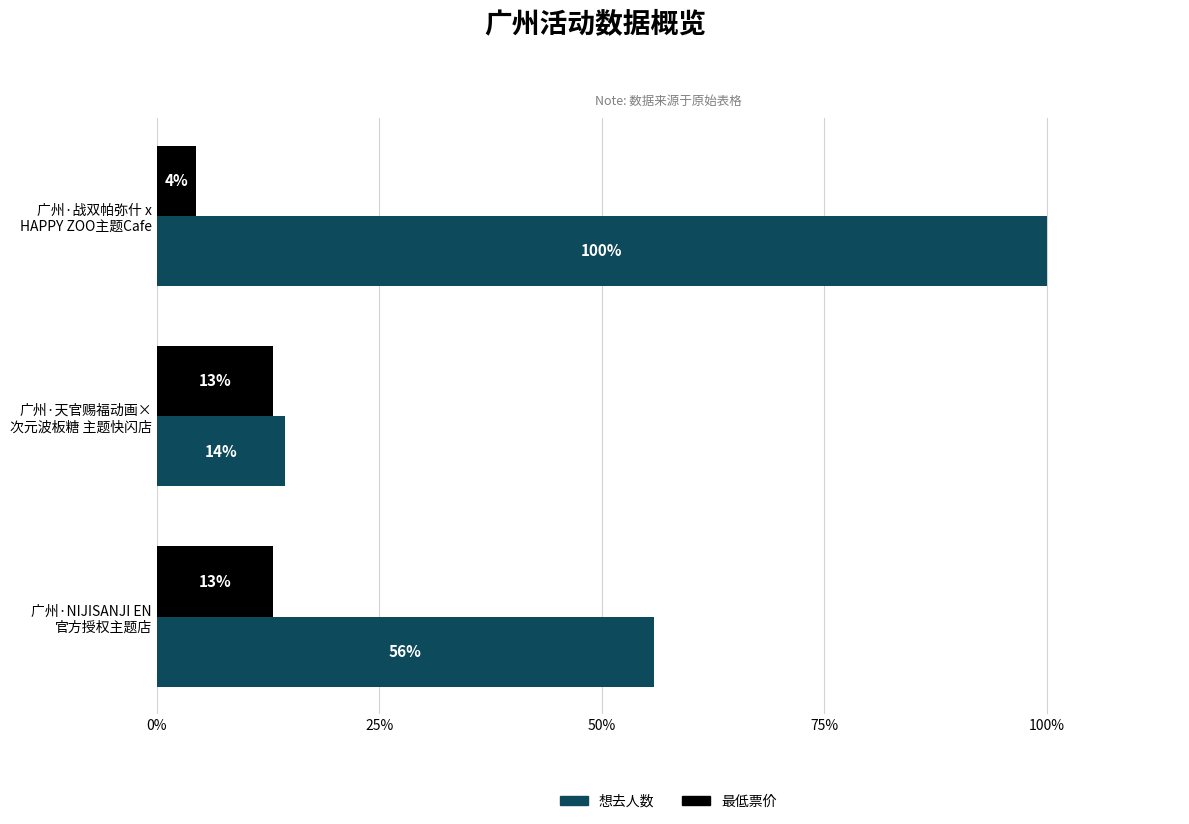

What are all the series names shown in the legend?

想去人数, 最低票价